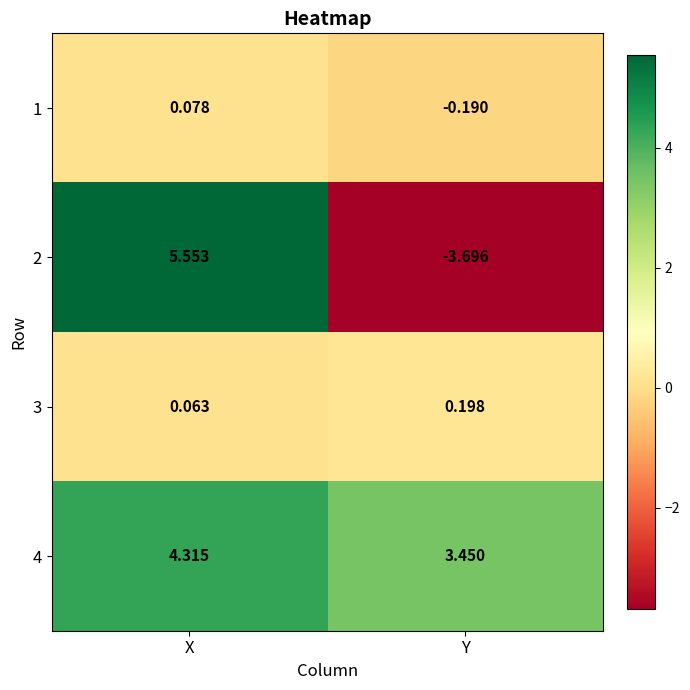

Is the value of 2 at Y greater than the value of 4 at X?

No